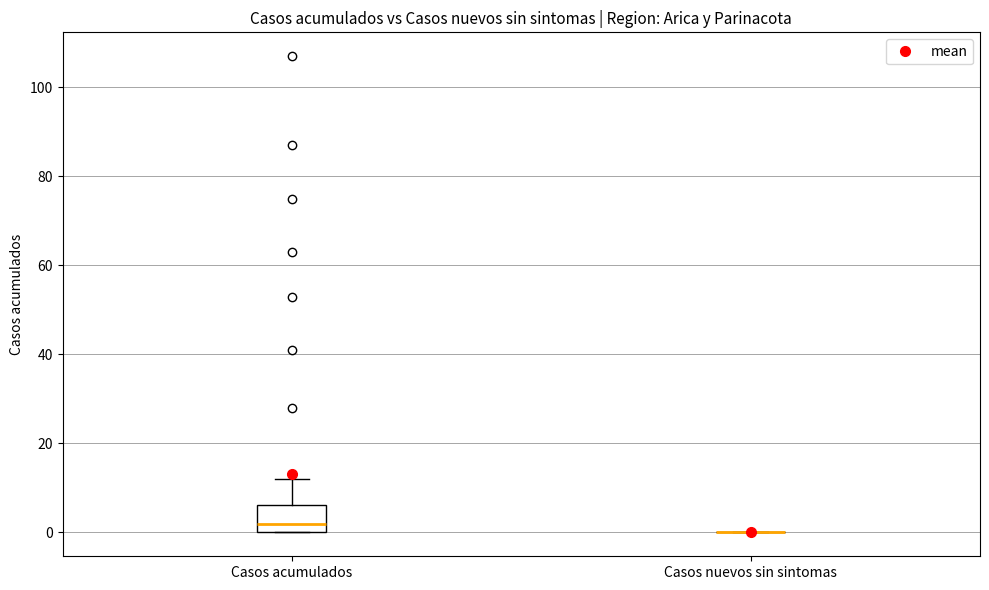

Where is the lower edge of the box for Casos acumulados on the y-axis? The values are not printed on the chart, so give them approximately, as read against the axis.

0